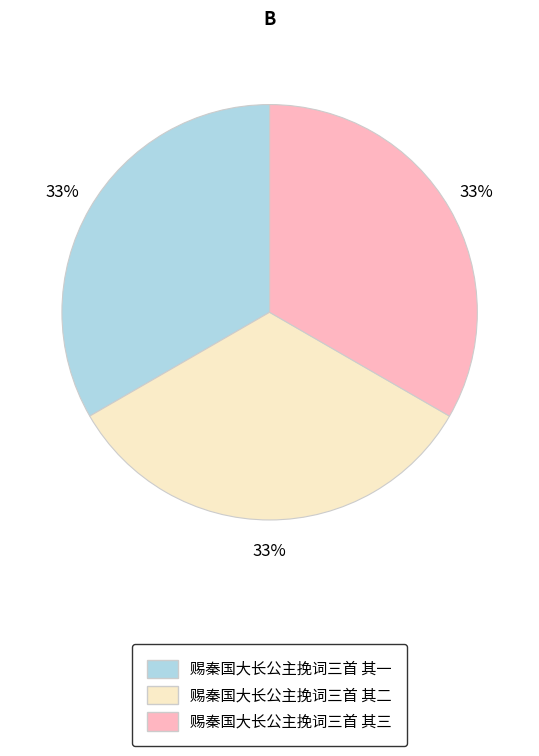

Is there any slice that represents more than half of the pie?

No